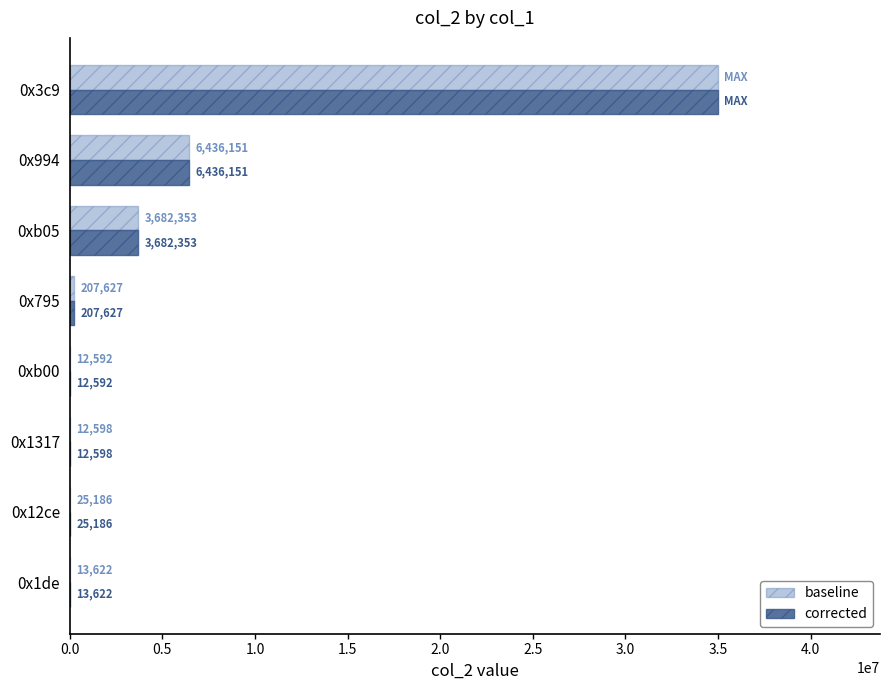

What is the sum of all baseline values?

45390129